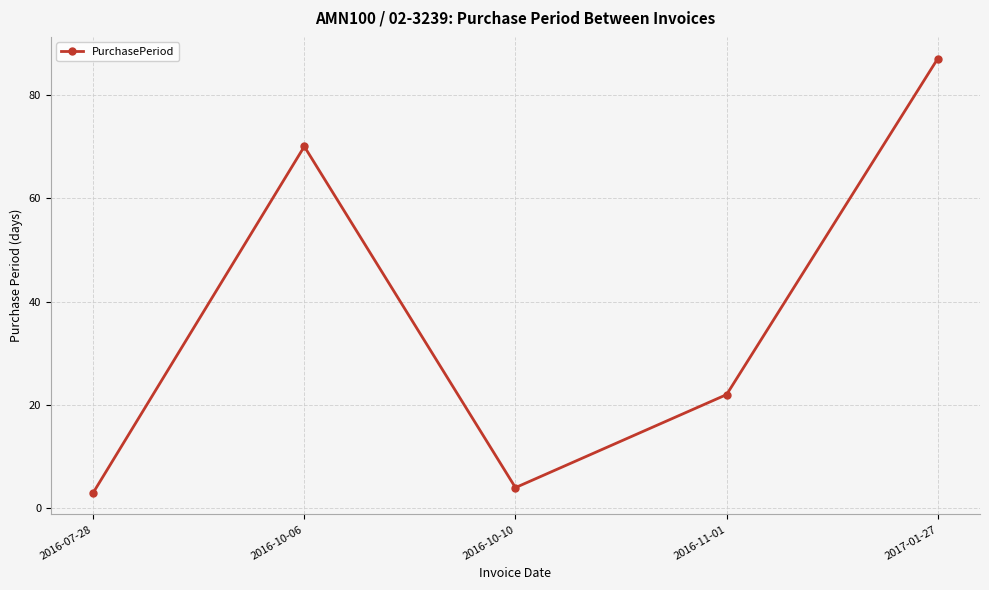

What is the sum of the values at 2016-10-06 and 2016-11-01?

92